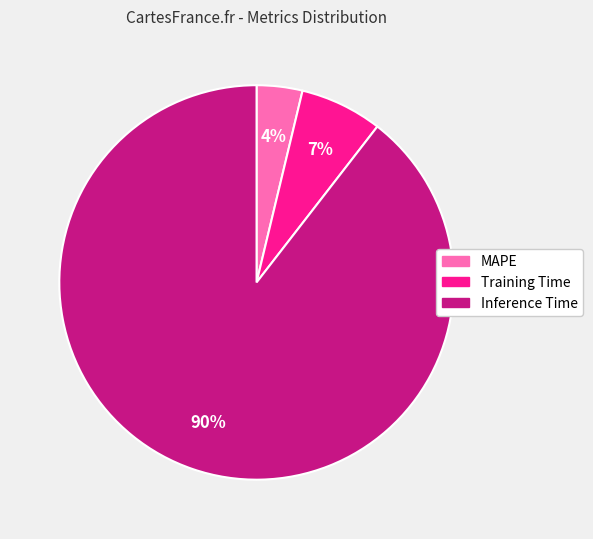

Which slice is the largest?

Inference Time